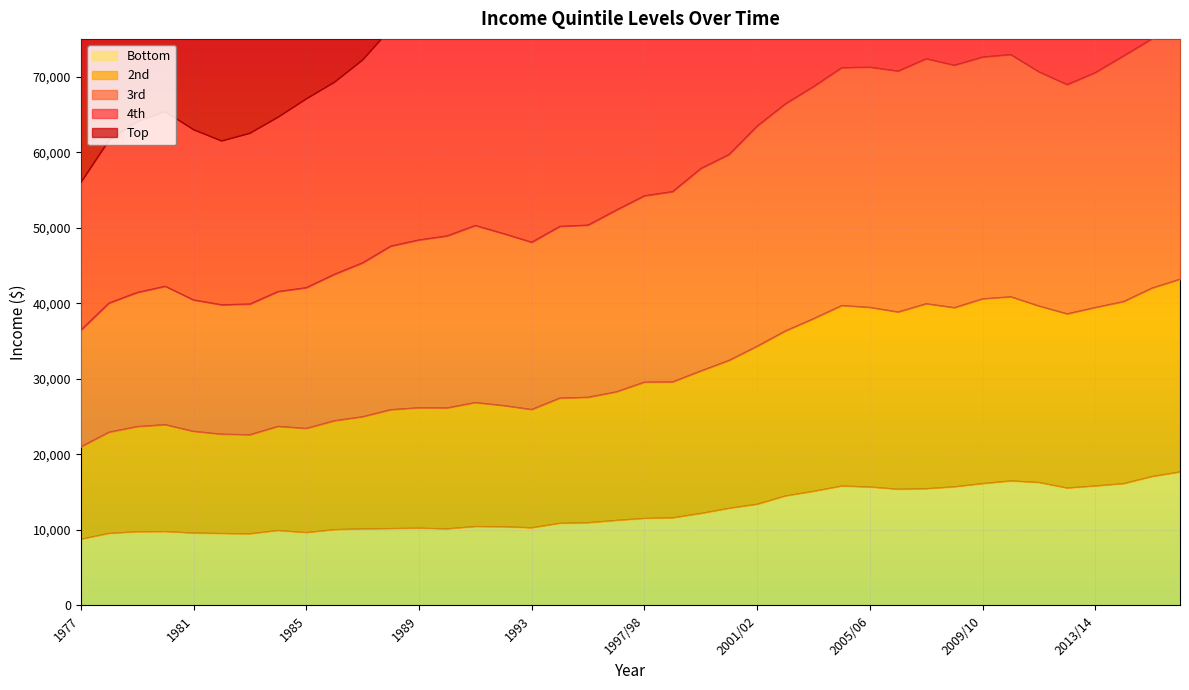

The value of Bottom at 2000/01 is 12855. True or false?

True